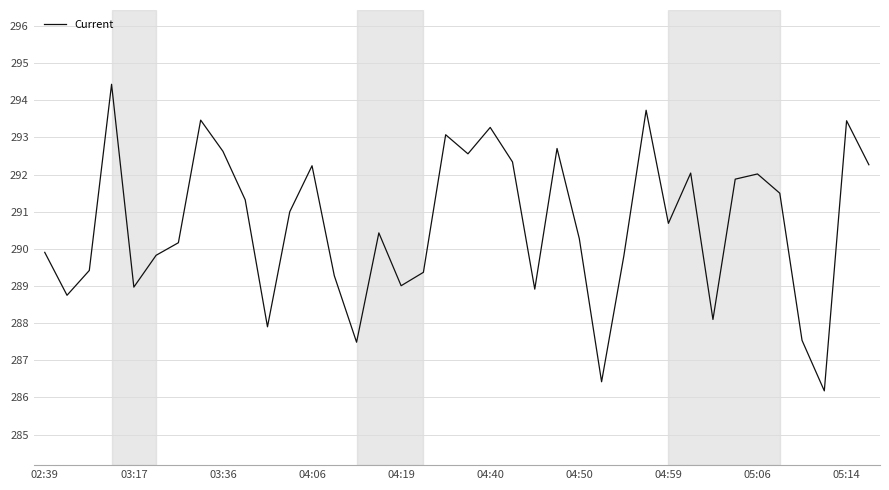

What is the greatest value displayed?

294.4